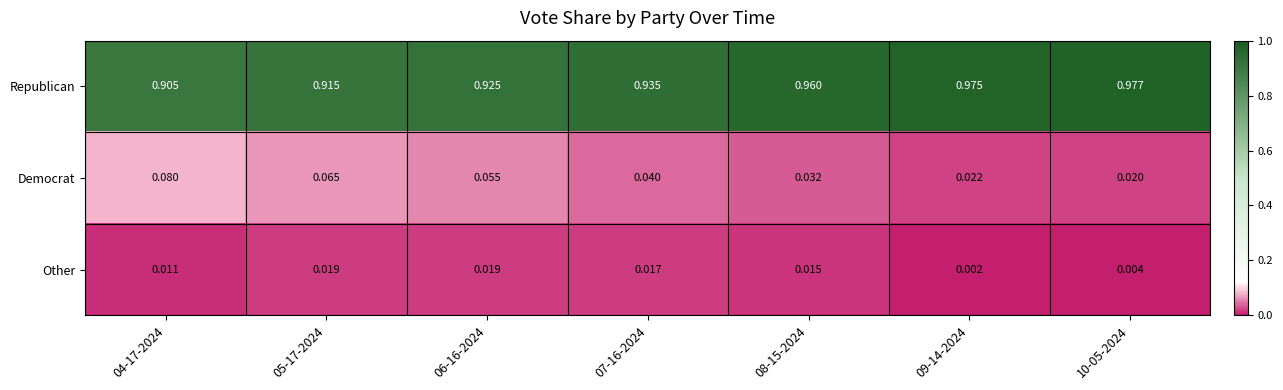

List the series in order of their peak value, highest first.

Republican, Democrat, Other